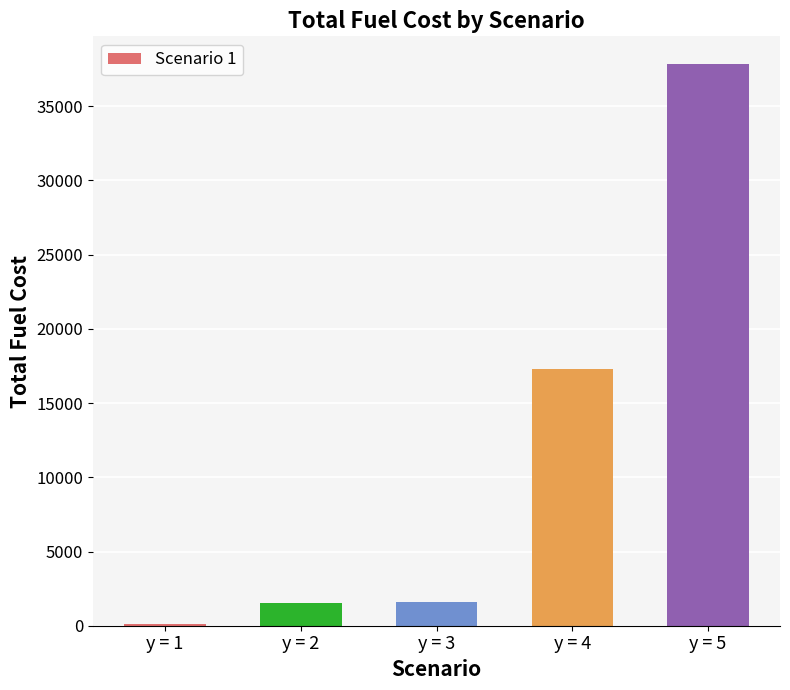

Where does the data first go above 1583?

y = 3